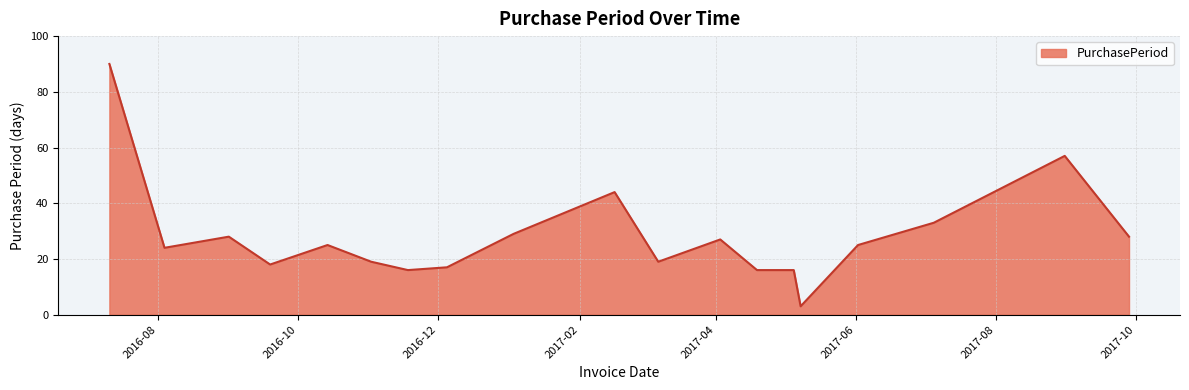

How many lines are shown in the chart?

1